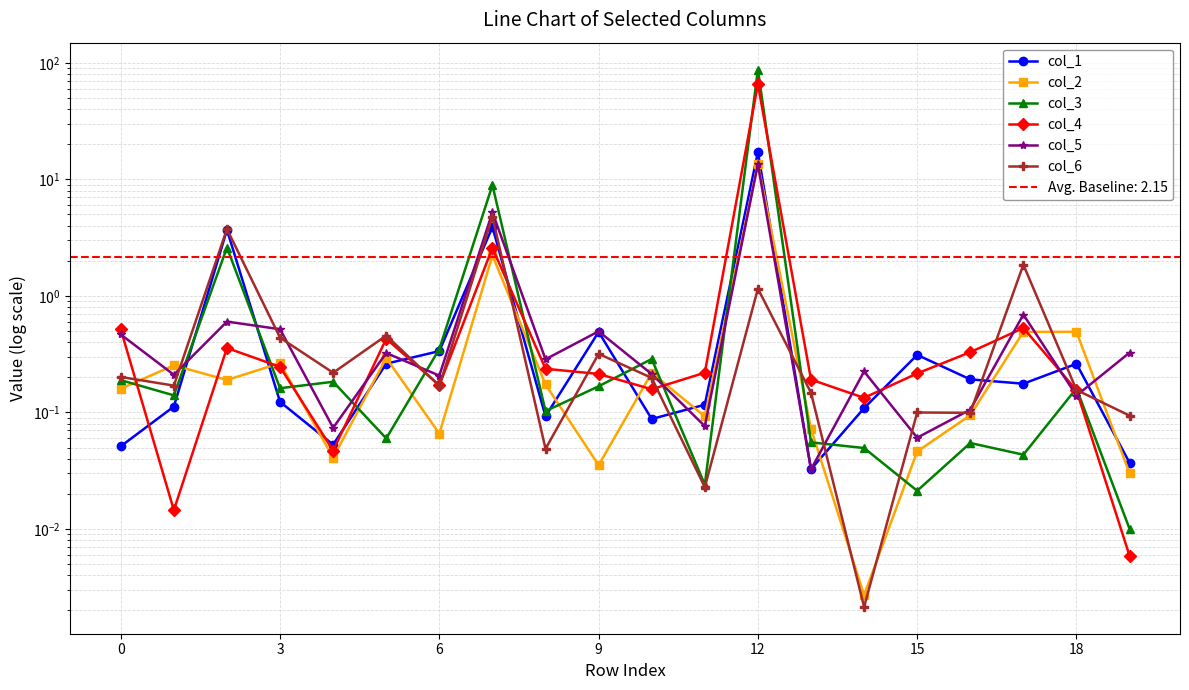

Which label corresponds to the largest value in the chart?

12